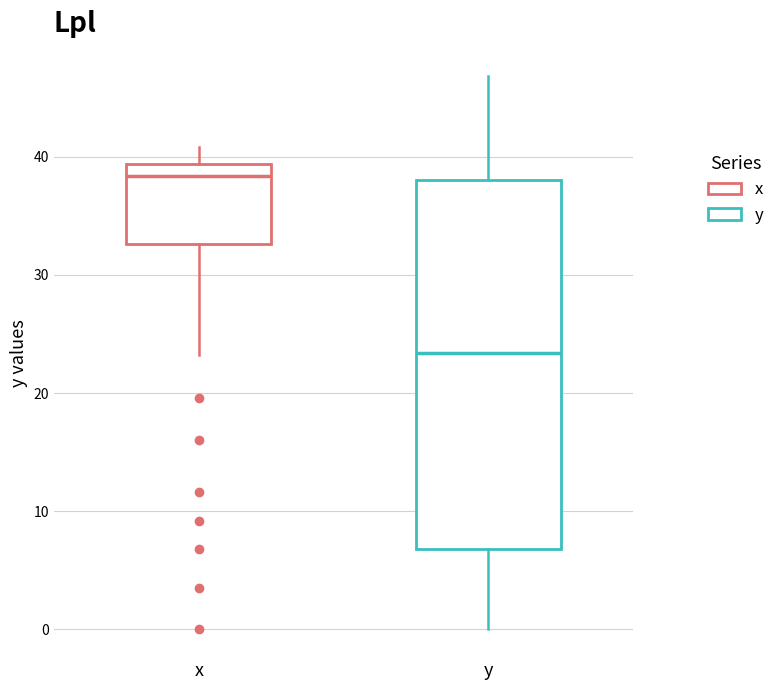

Which box's median line is the lowest?

y